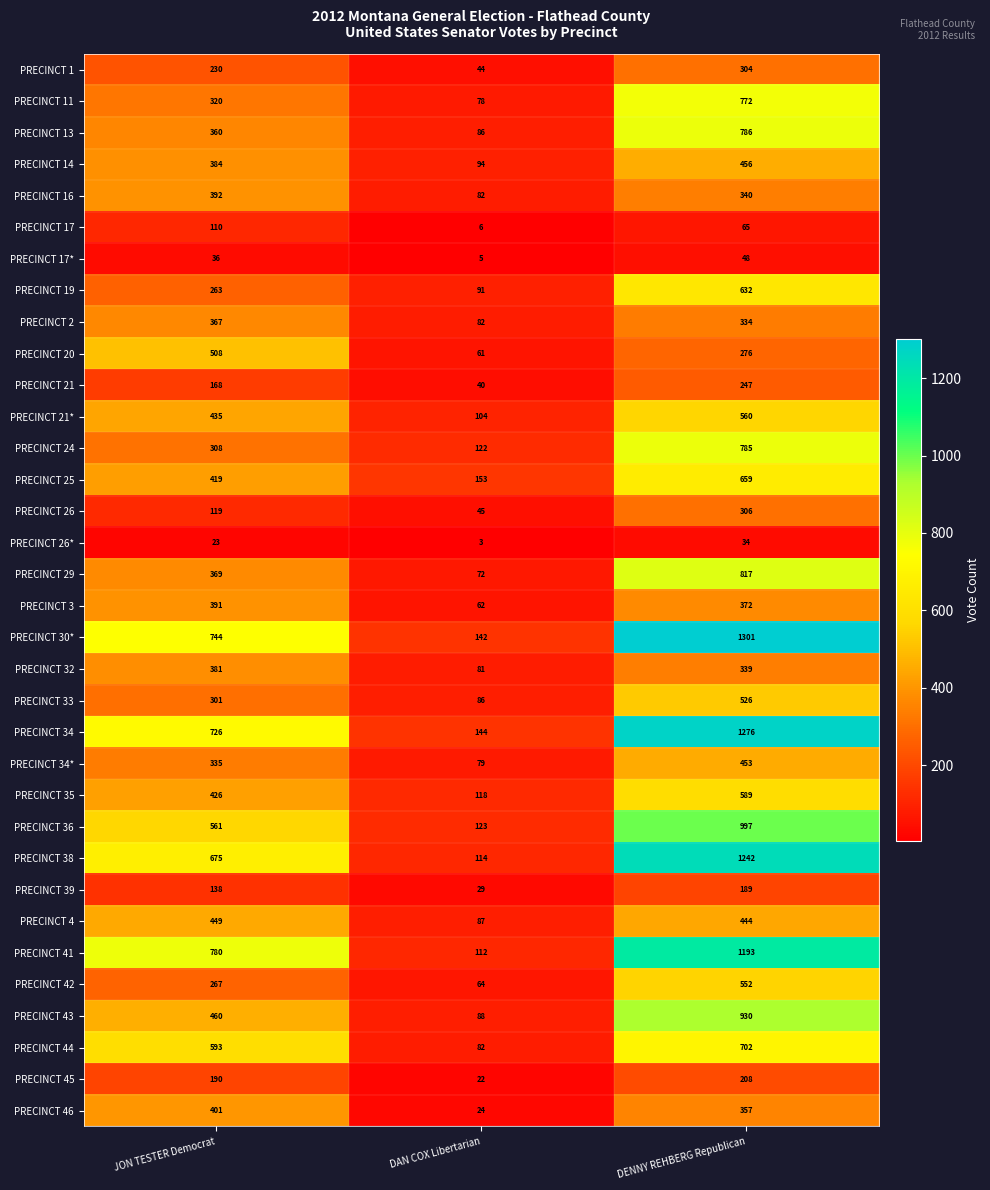

What is the minimum value shown in the chart?

3